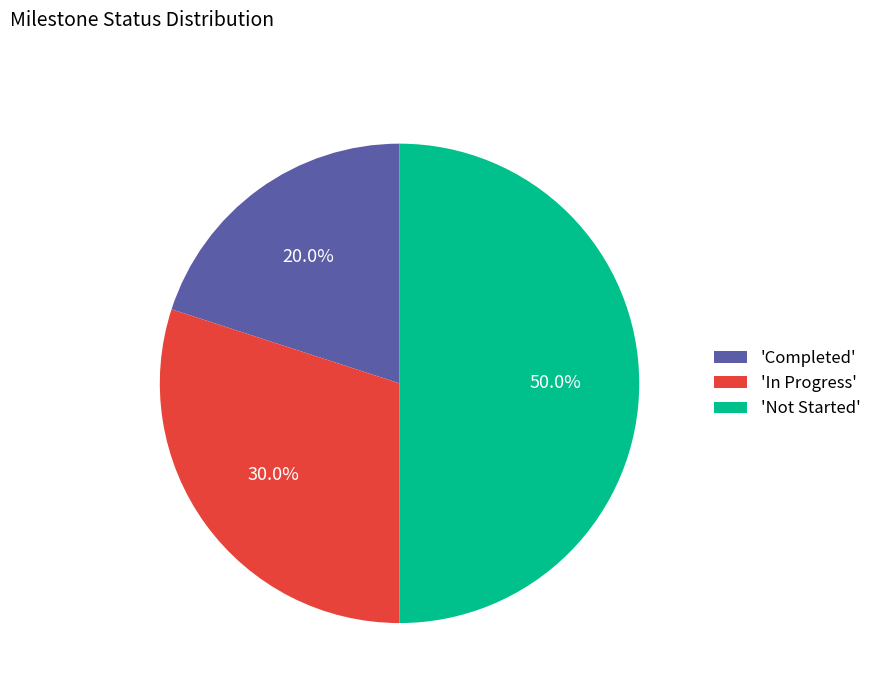

Between 'In Progress' and 'Not Started', which is larger?

'Not Started'